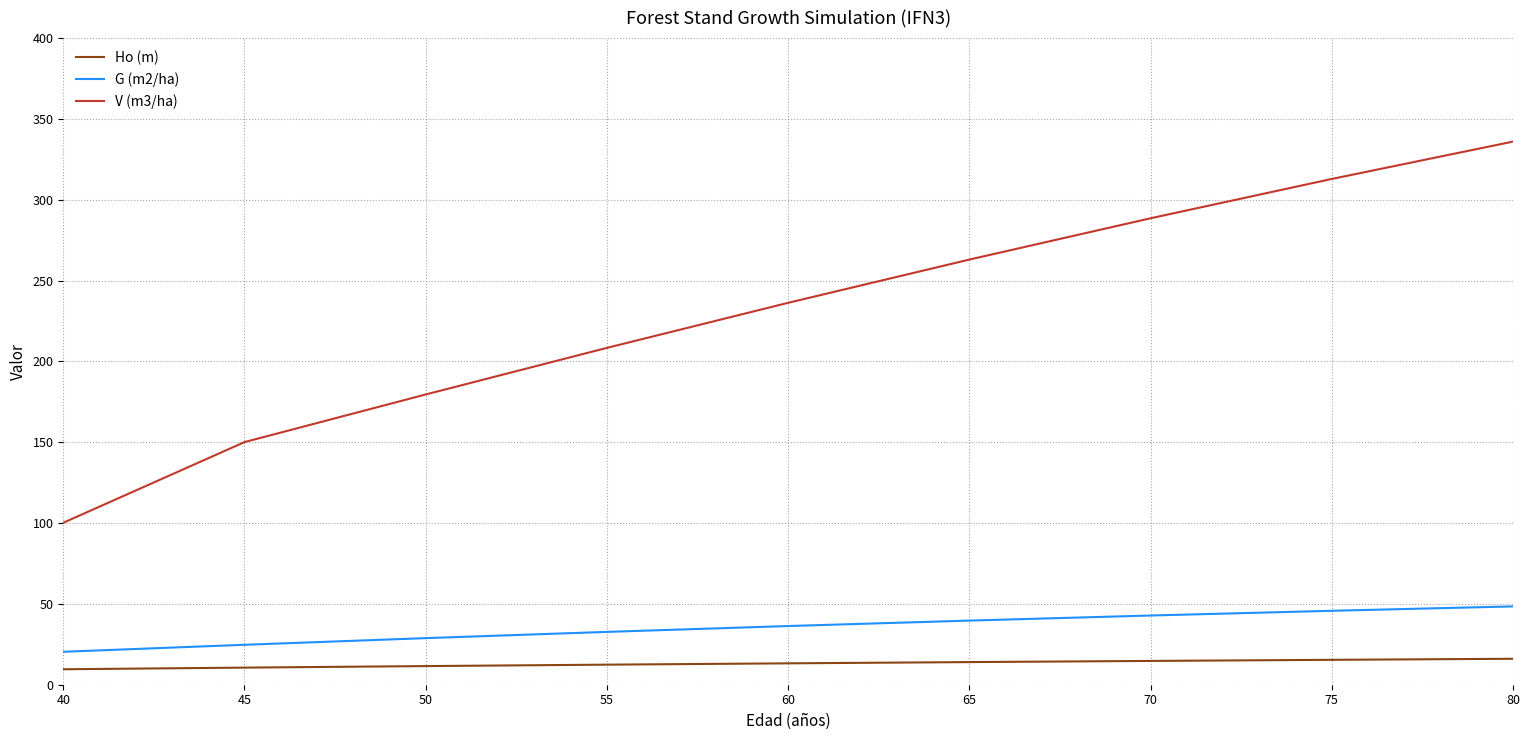

The V (m3/ha) series shows 154.6 at 65. True or false?

False